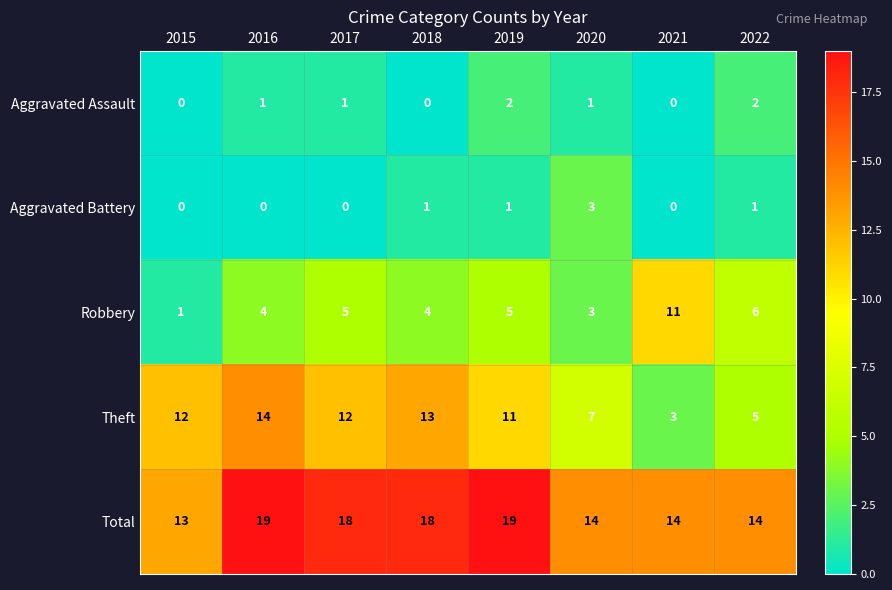

The value of Robbery at 2015 is 1. True or false?

True